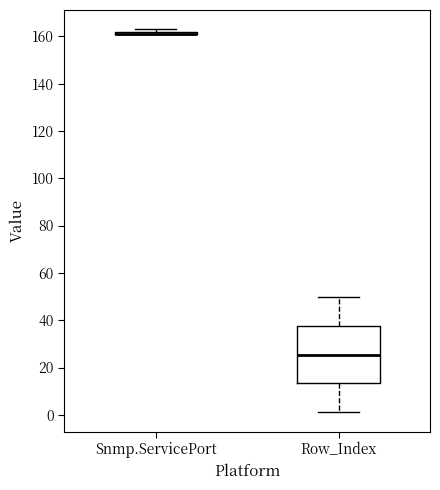

Reading left to right, transcribe this box plot: for each box, give where its median line is, the range the box spans, and where its two whiskers end, as read against the y-axis. The values are not printed on the chart, so give them approximately, as read against the axis.

Snmp.ServicePort: box collapsed to a line at 162, whiskers 162 to 164
Row_Index: median 26, box 14 to 38, whiskers 2 to 50